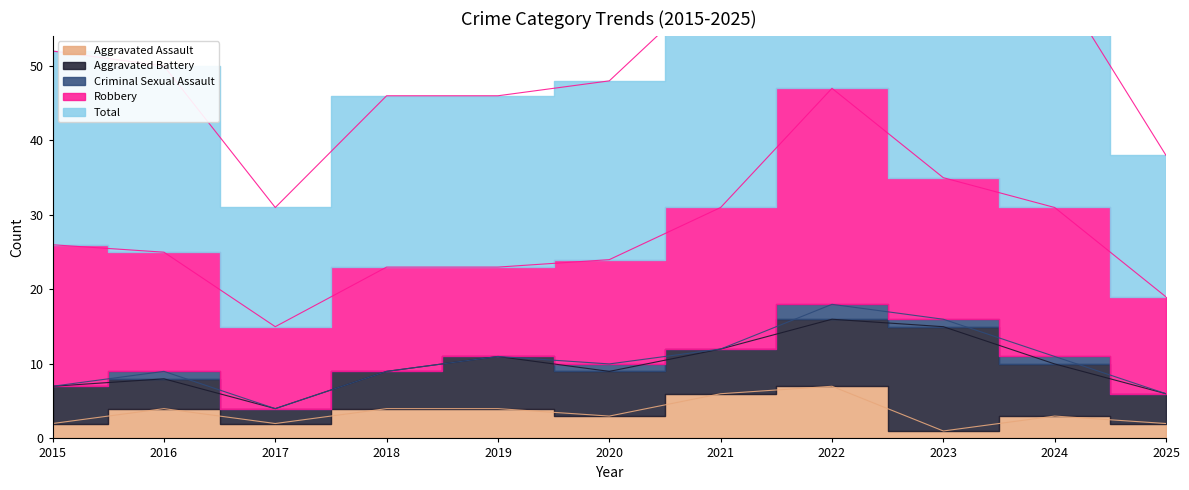

True or false: Robbery and Criminal Sexual Assault intersect in this chart.

False